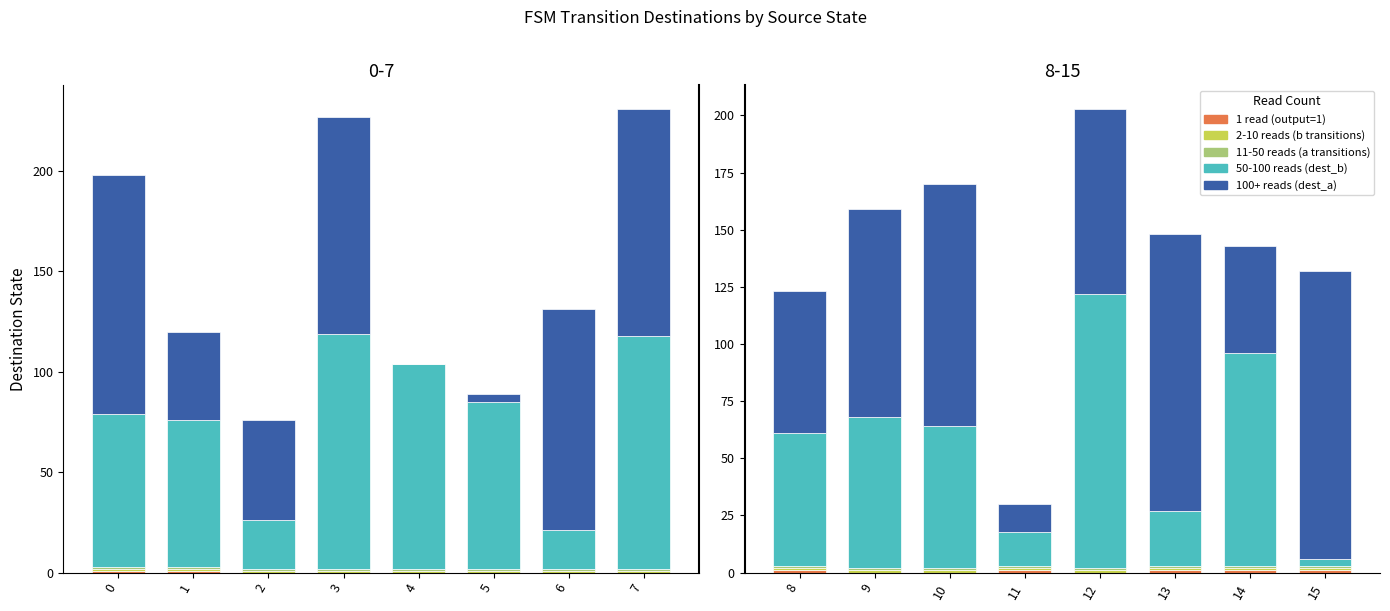

What is the value of the 2-10 reads (b transitions) bar at the 2nd from the left?

1